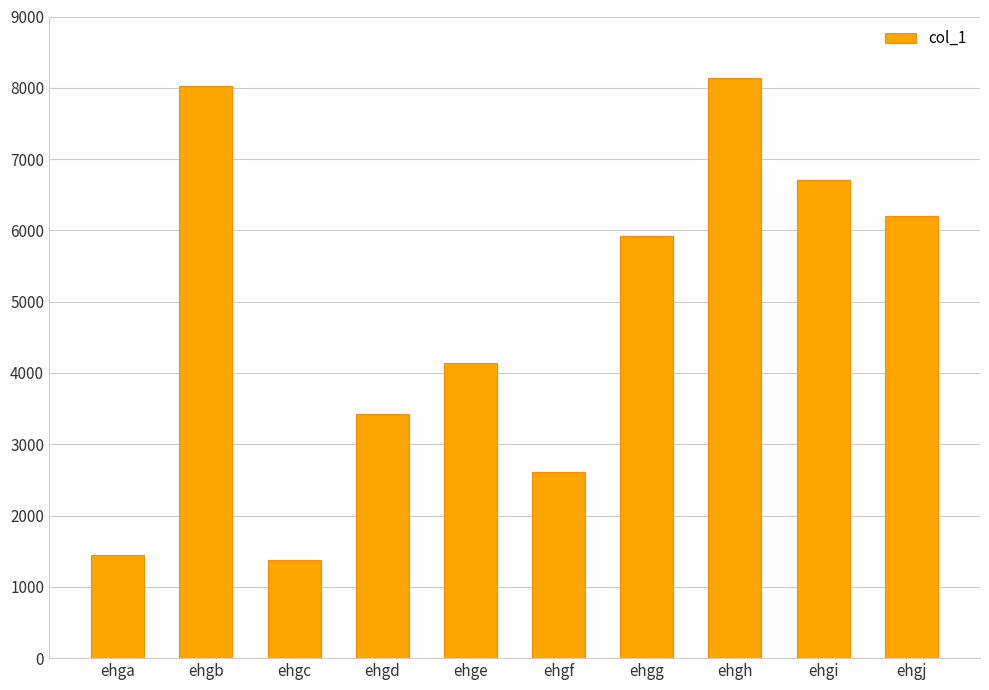

How many categories are shown in the chart?

10